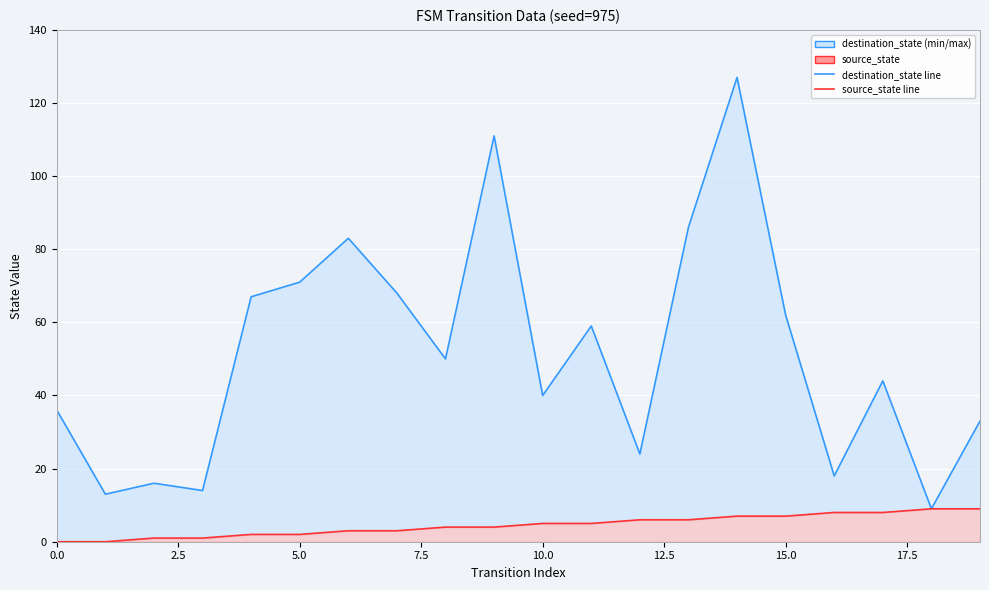

List the series in order of their peak value, lowest first.

source_state line, destination_state line